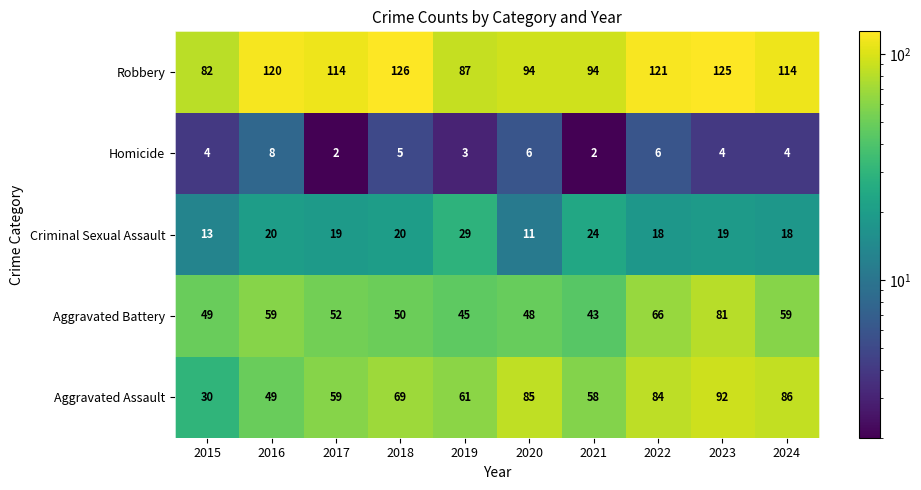

Rank the series by their maximum value, from lowest to highest.

Homicide, Criminal Sexual Assault, Aggravated Battery, Aggravated Assault, Robbery